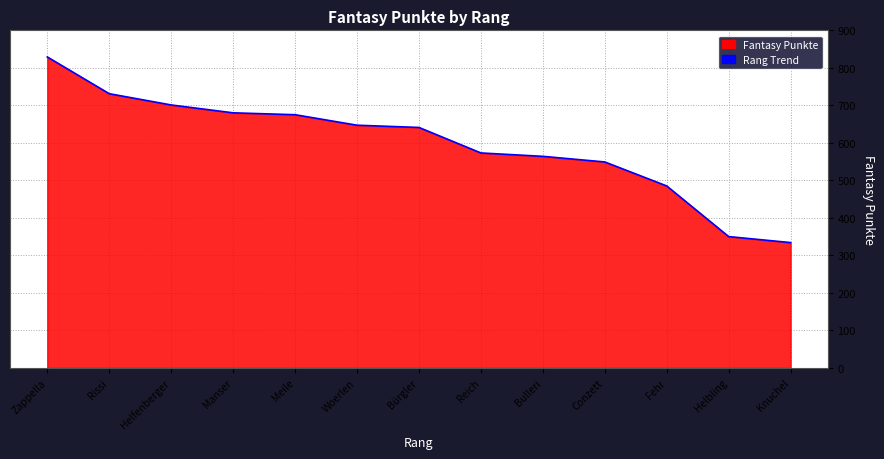

List the labels in order of value, largest first.

Zappella, Rissi, Helfenberger, Manser, Meile, Woerlen, Bürgler, Reich, Bulleri, Conzett, Fehr, Helbling, Knuchel